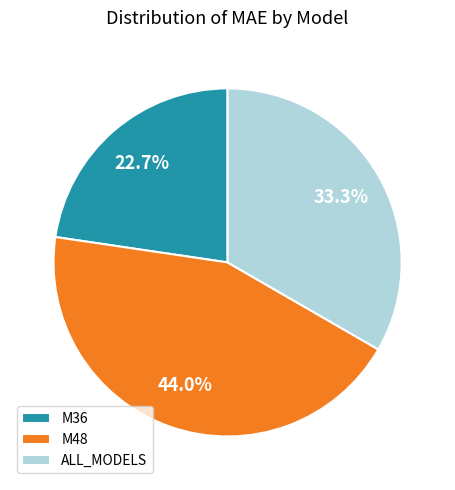

How many segments does this pie chart have?

3